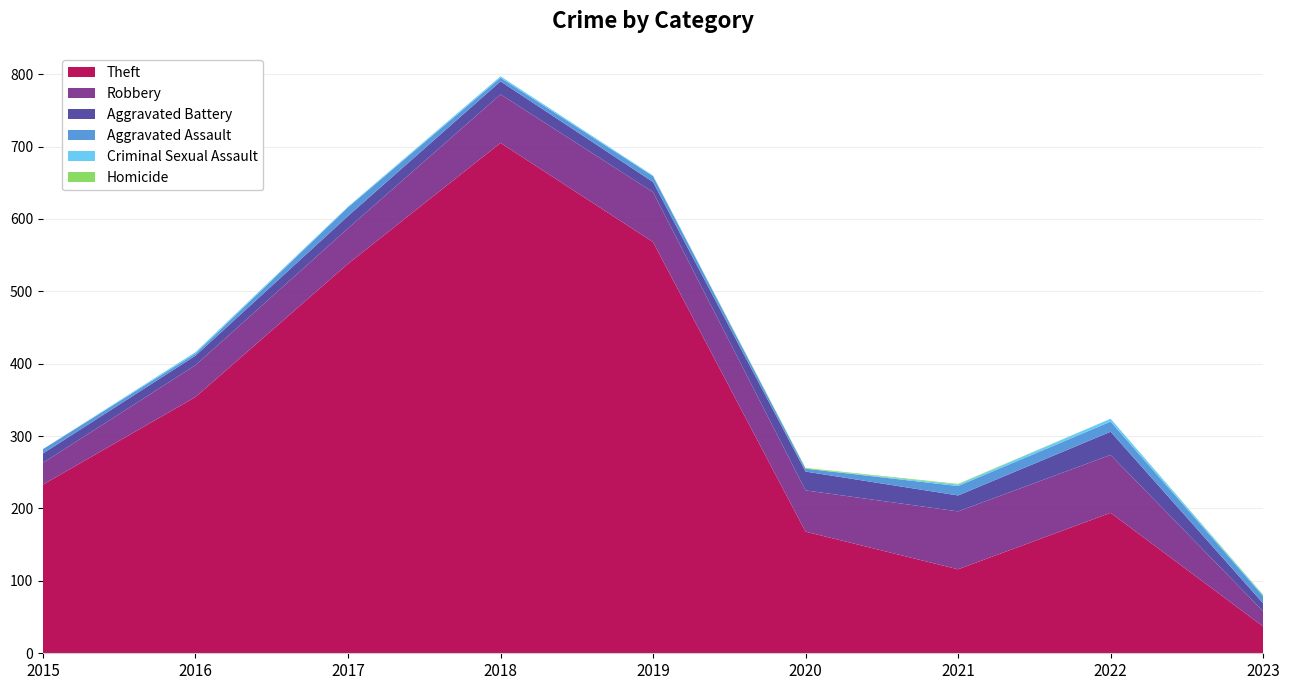

Reading right to left, extract all data points from this chart.

Theft: 2023=37	2022=194	2021=116	2020=168	2019=568	2018=705	2017=538	2016=354	2015=233
Robbery: 2023=21	2022=80	2021=80	2020=57	2019=69	2018=67	2017=49	2016=44	2015=30
Aggravated Battery: 2023=11	2022=32	2021=22	2020=26	2019=14	2018=18	2017=17	2016=13	2015=13
Aggravated Assault: 2023=10	2022=14	2021=13	2020=4	2019=8	2018=5	2017=12	2016=3	2015=6
Criminal Sexual Assault: 2023=1	2022=4	2021=2	2020=0	2019=1	2018=2	2017=1	2016=2	2015=0
Homicide: 2023=1	2022=0	2021=1	2020=1	2019=0	2018=0	2017=0	2016=0	2015=0